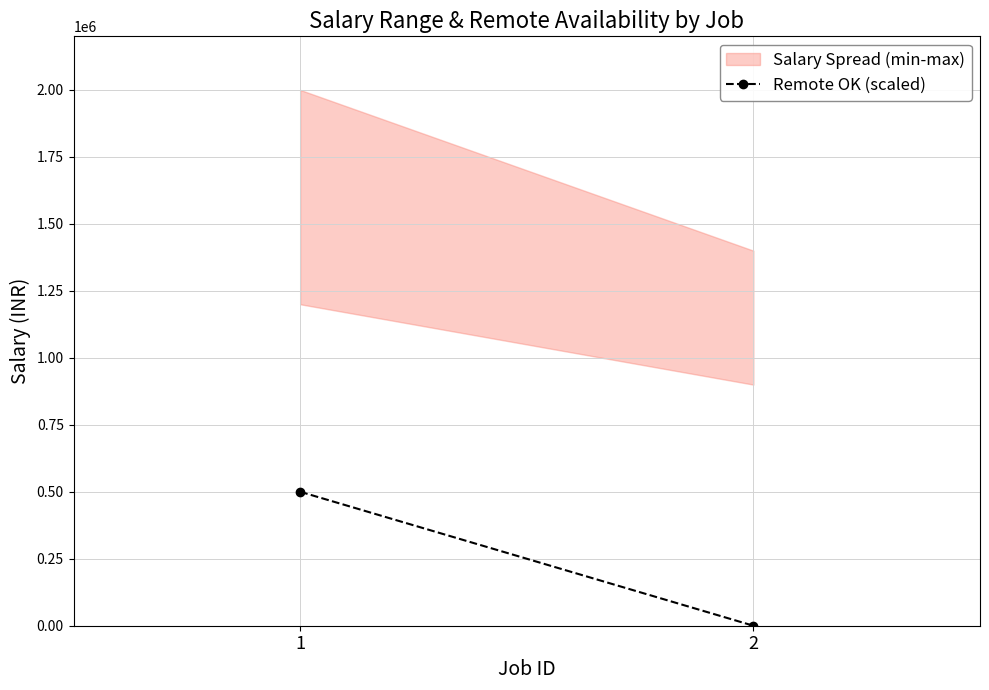

The value at 2 is -238332. True or false?

False